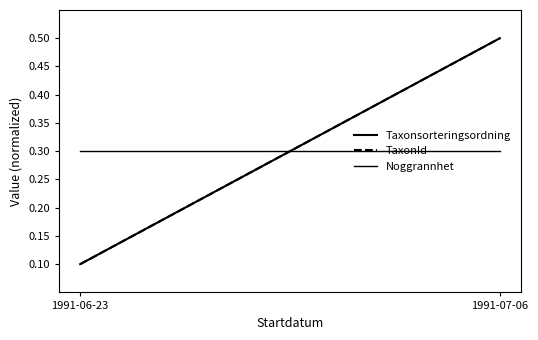

The Noggrannhet series shows 0.3 at 1991-06-23. True or false?

True